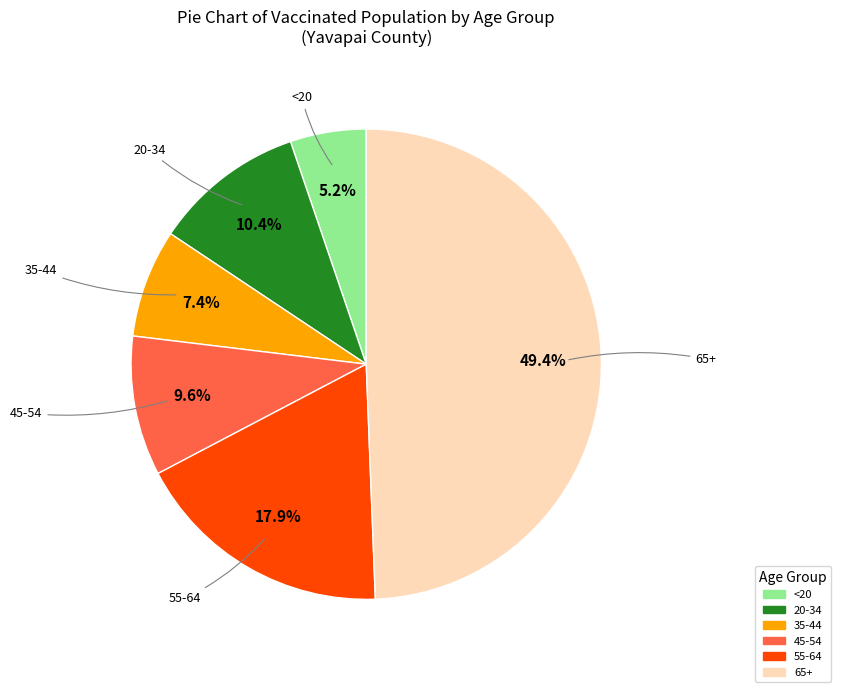

What percentage is the 35-44 slice, to the nearest percent?

7%